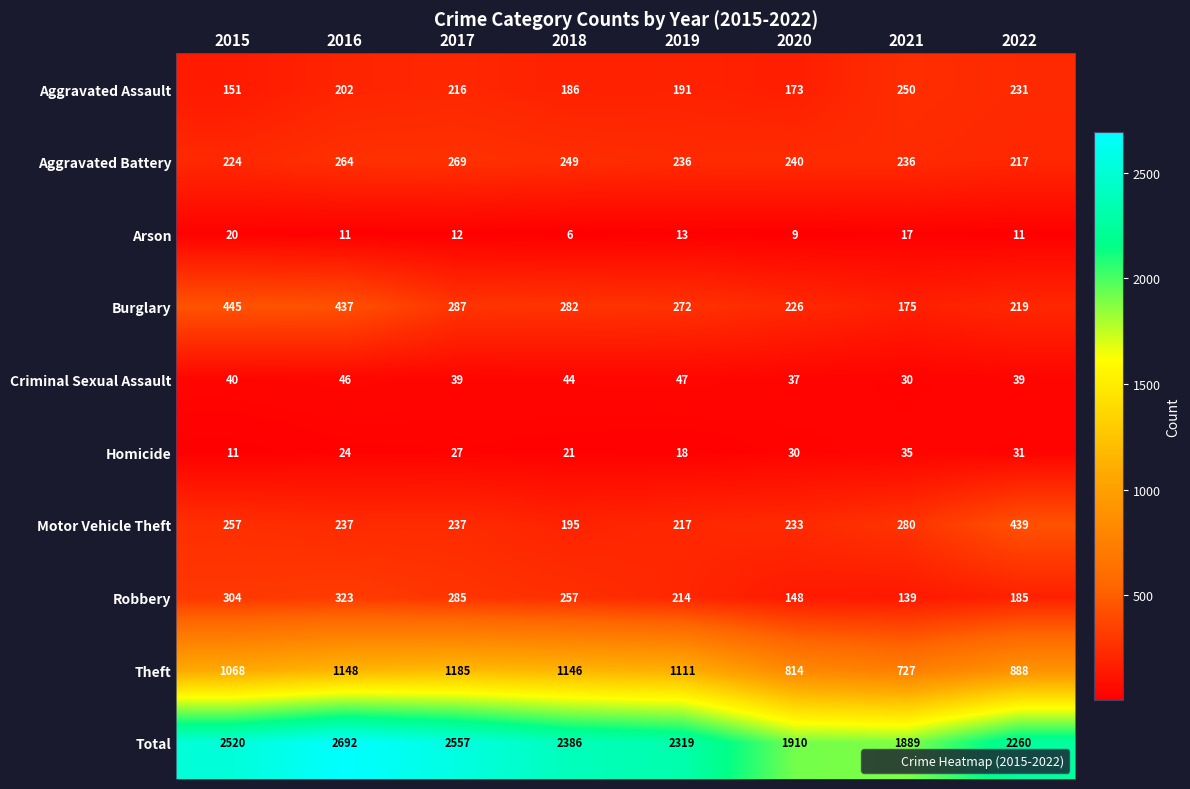

At which category is the sum across all series the highest?

2016